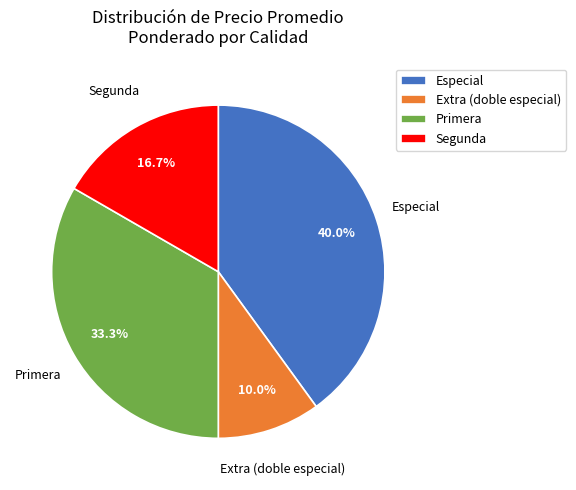

Does any single category account for the majority?

No